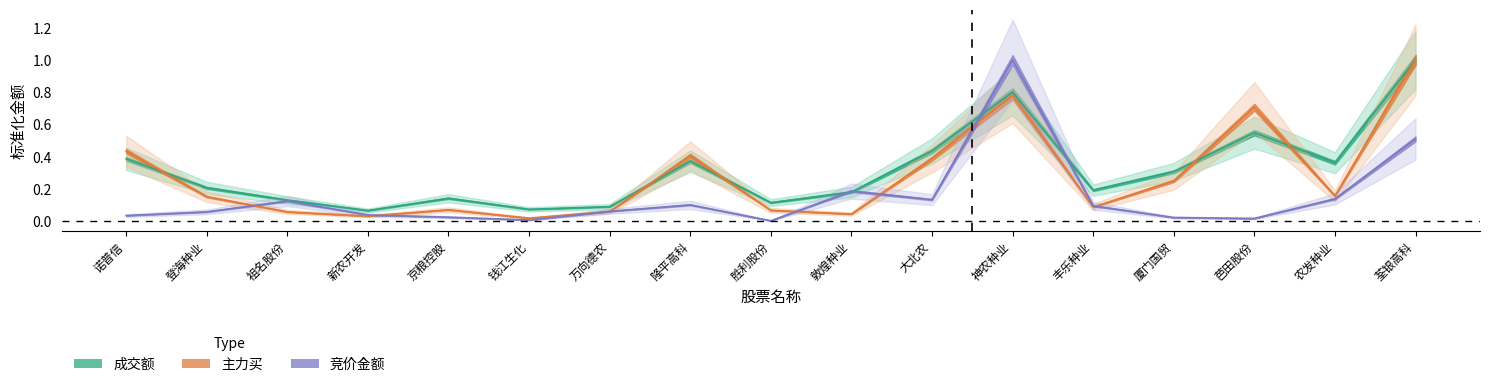

At which category is the sum across all series the highest?

神农种业